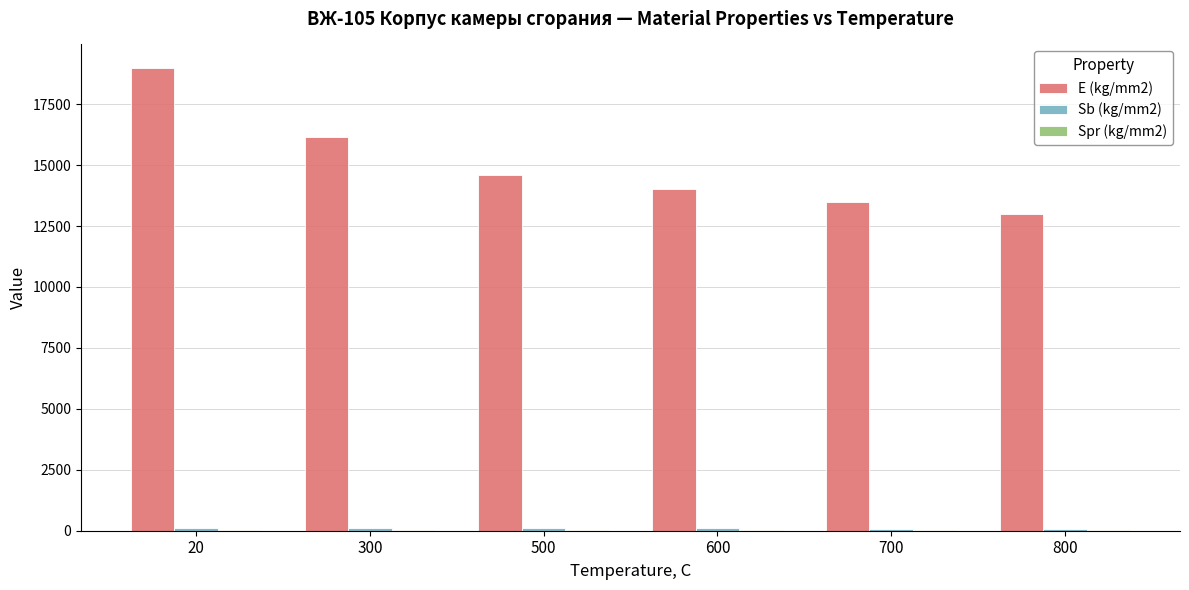

At which category is the sum across all series the highest?

20